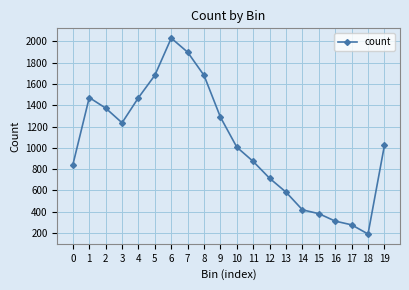

The value at 19 is 1453. True or false?

False